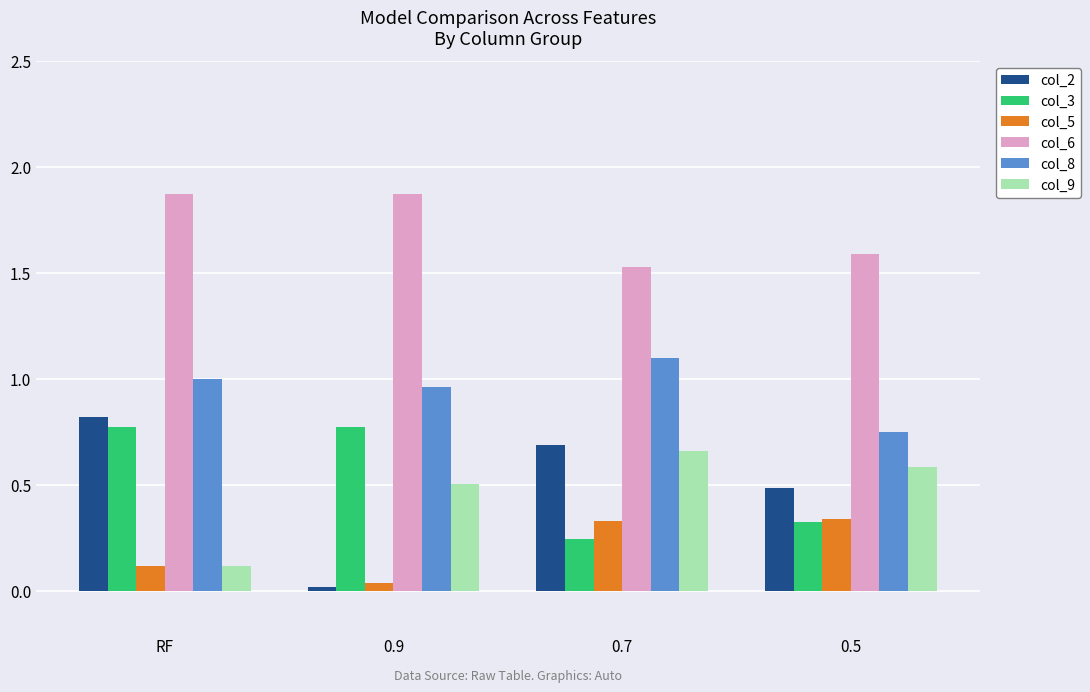

Rank the series by their maximum value, from highest to lowest.

col_6, col_8, col_2, col_3, col_9, col_5